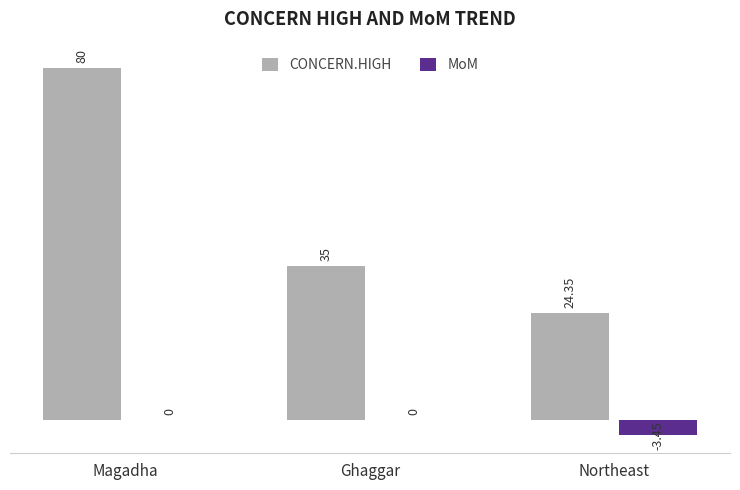

True or false: CONCERN.HIGH has a value of 5.0 at Northeast.

False